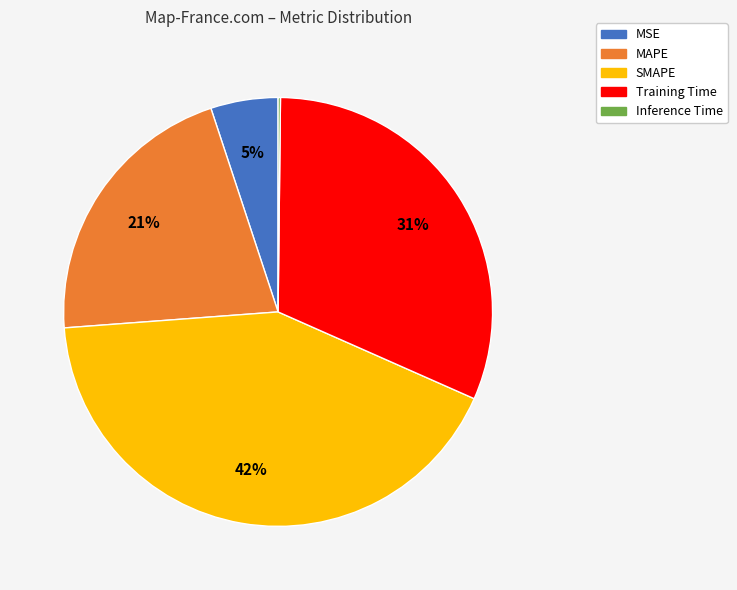

True or false: SMAPE accounts for 42% of the total.

True